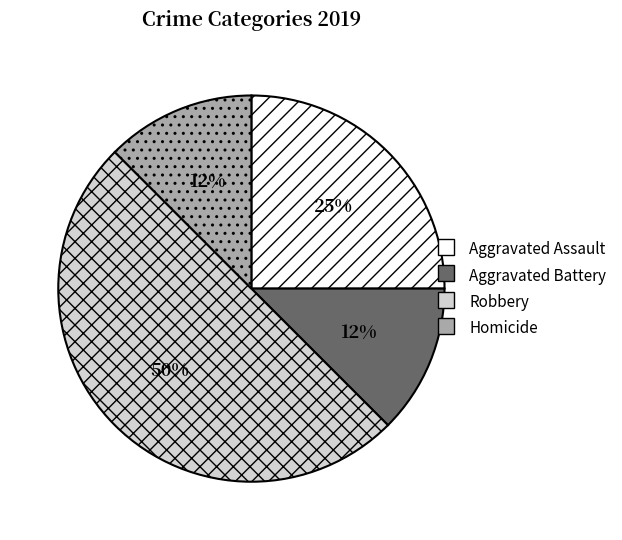

True or false: Homicide accounts for 3% of the total.

False